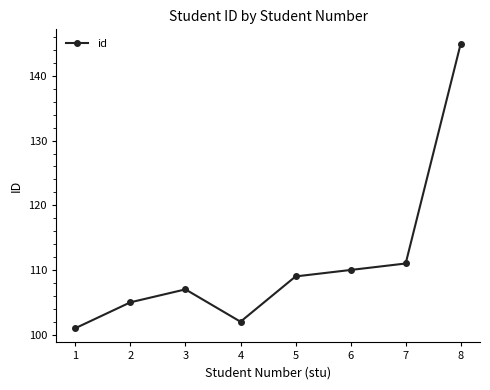

How many interior local valleys (lower than both neighbors) does the data have?

1